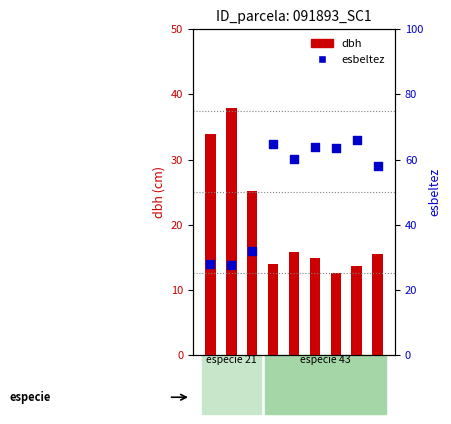

Which series has the largest total across all categories?

esbeltez